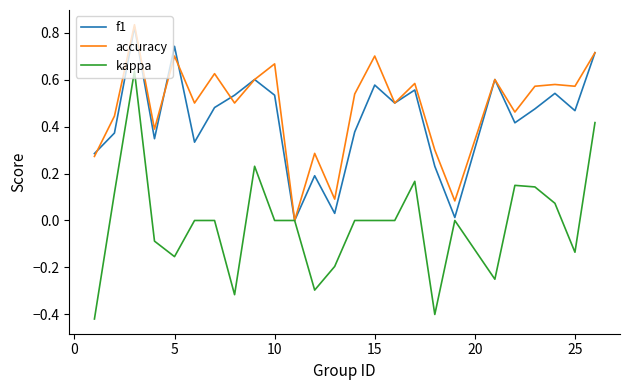

Which series has the largest range (max minus min)?

kappa